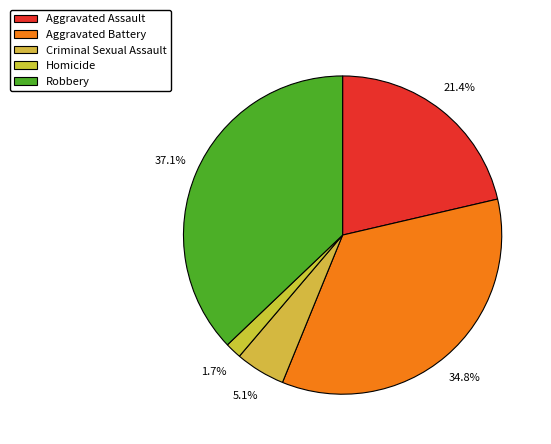

To the nearest percent, what is the average slice percentage?

20%